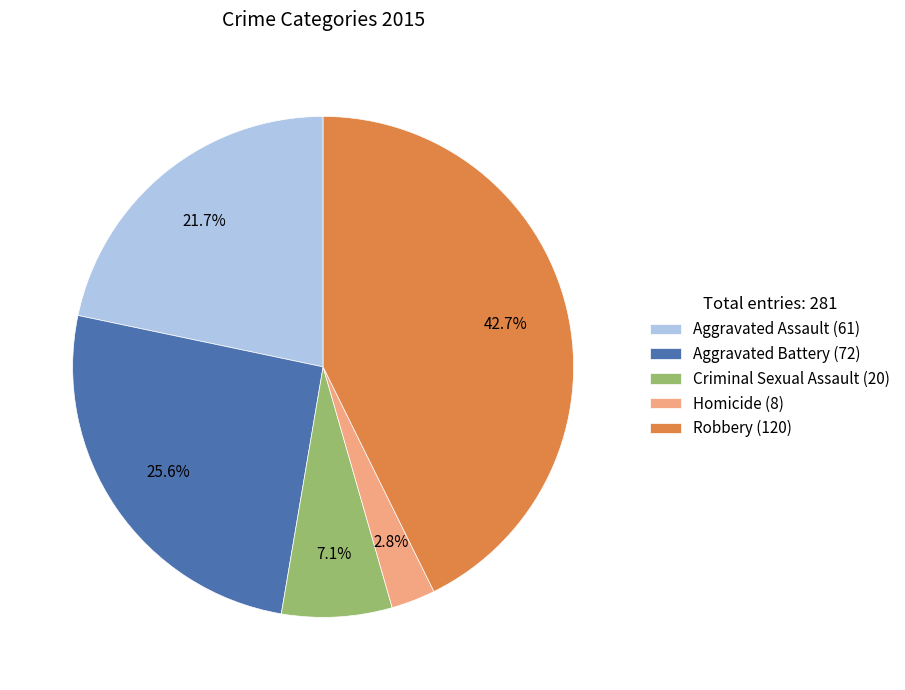

Does Aggravated Assault (61) represent more than half of the total?

No